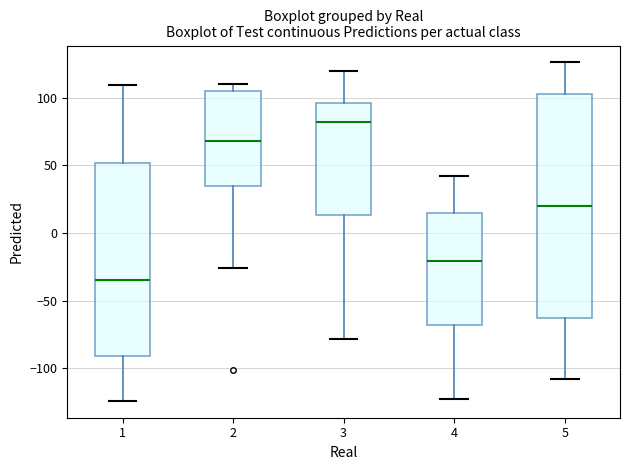

Reading left to right, transcribe this box plot: for each box, give where its median line is, the range the box spans, and where its two whiskers end, as read against the y-axis. The values are not printed on the chart, so give them approximately, as read against the axis.

1: median -35, box -90 to 50, whiskers -125 to 110
2: median 70, box 35 to 105, whiskers -25 to 110
3: median 80, box 15 to 95, whiskers -80 to 120
4: median -20, box -70 to 15, whiskers -125 to 40
5: median 20, box -65 to 105, whiskers -110 to 125